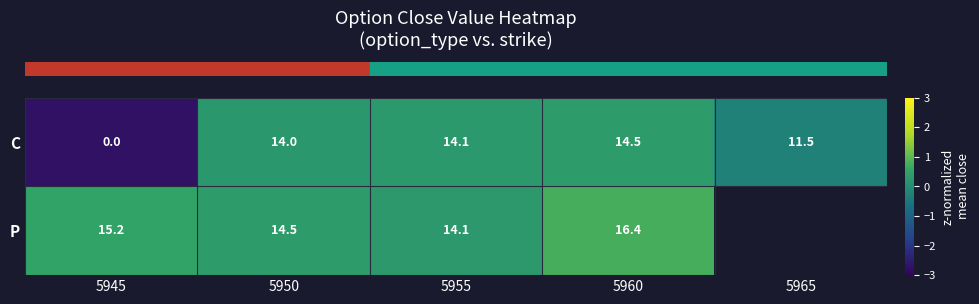

At which label is row_0 closest to -1?

5965